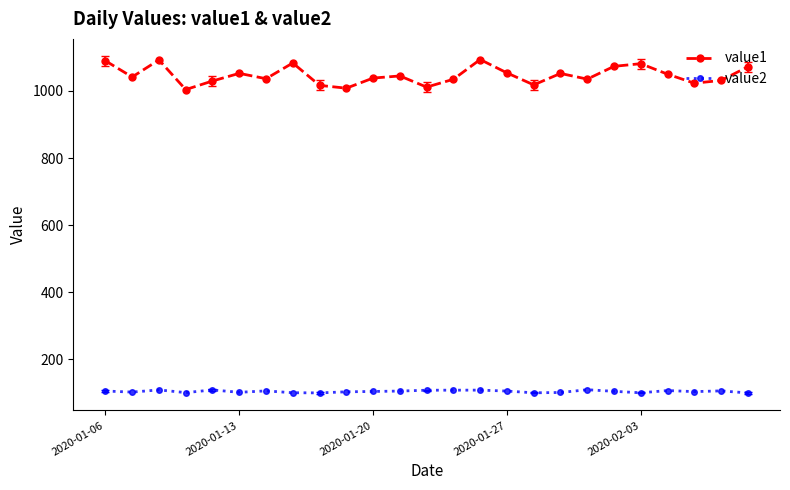

Which series has the largest range (max minus min)?

value1